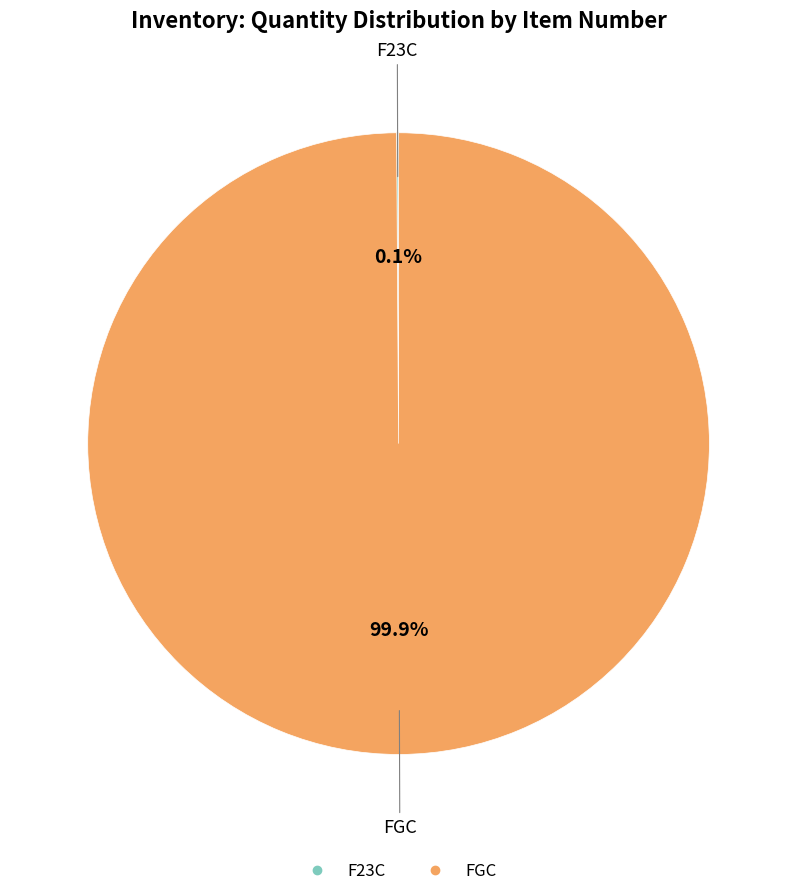

Which slice is the largest?

FGC